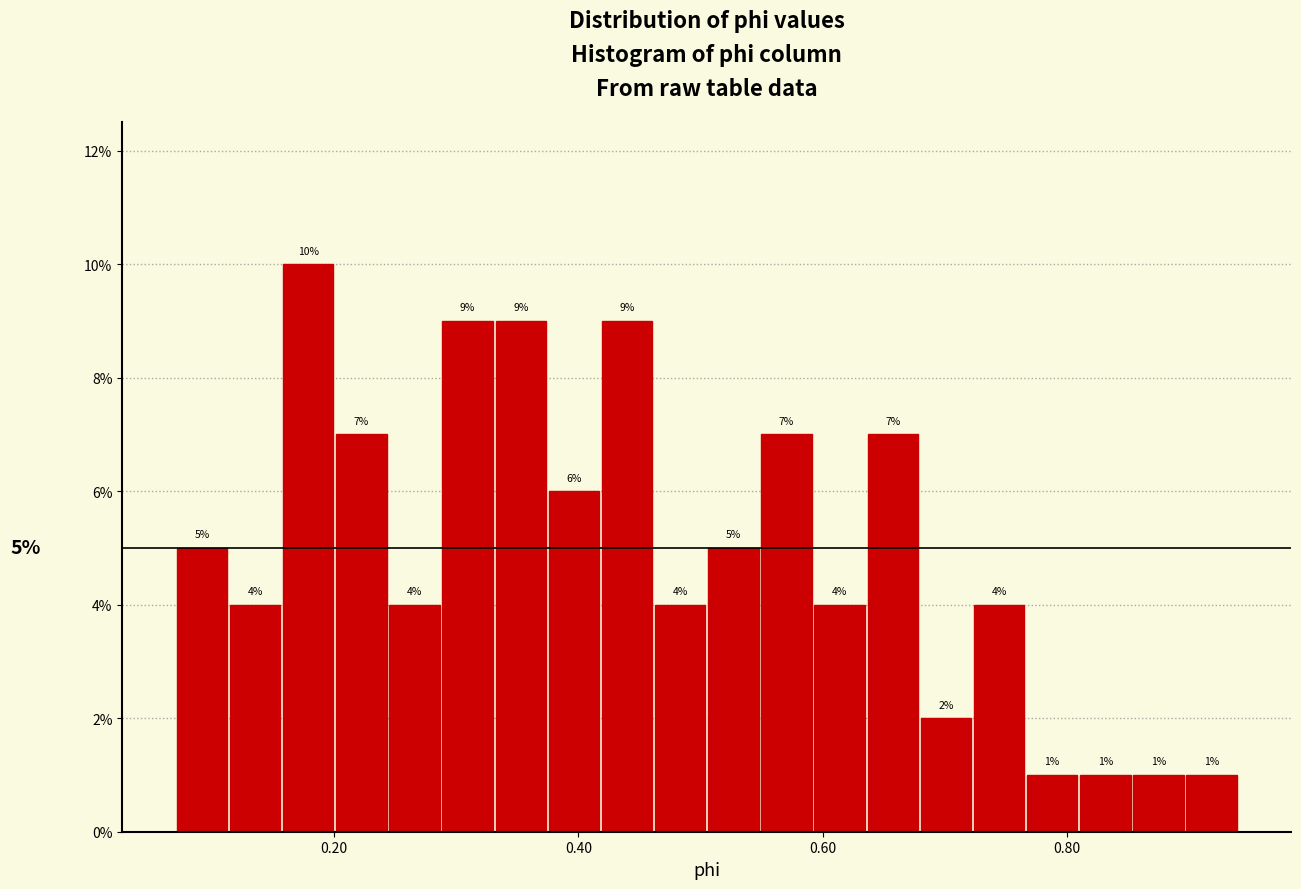

Around what value on the x-axis is the tallest bar? Give the approximate position of its centre, as read against the axis.

0.18